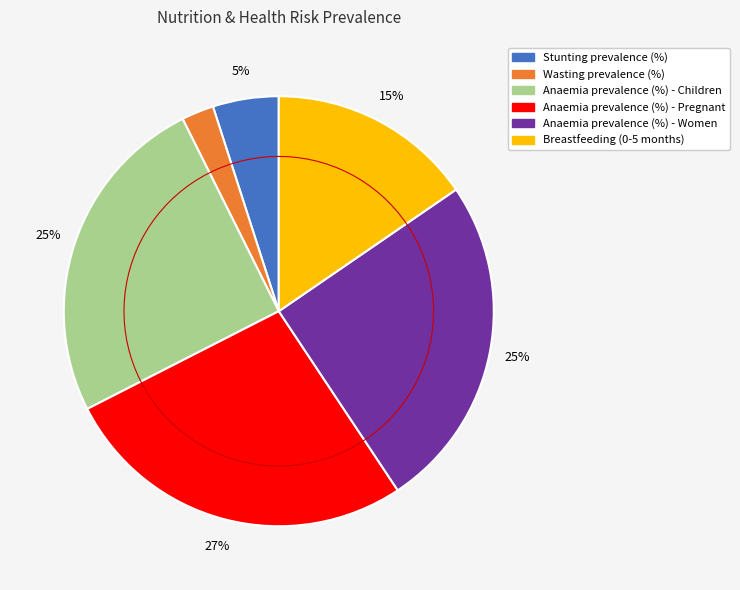

Is it true that Anaemia prevalence (%) - Children is 33% of the pie?

False